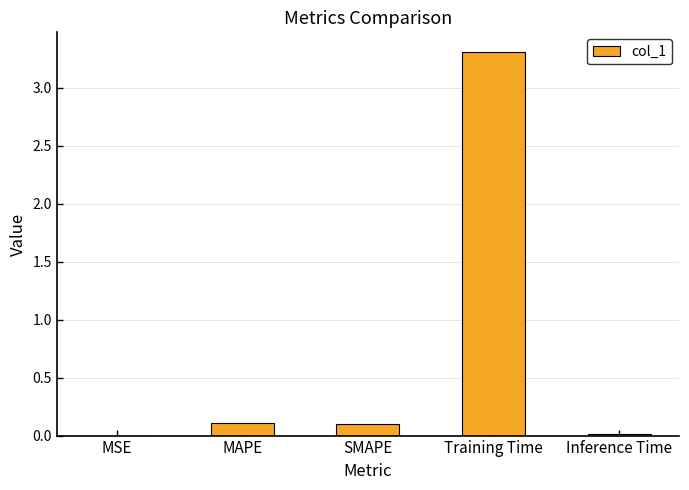

What is the maximum value shown in the chart?

3.3